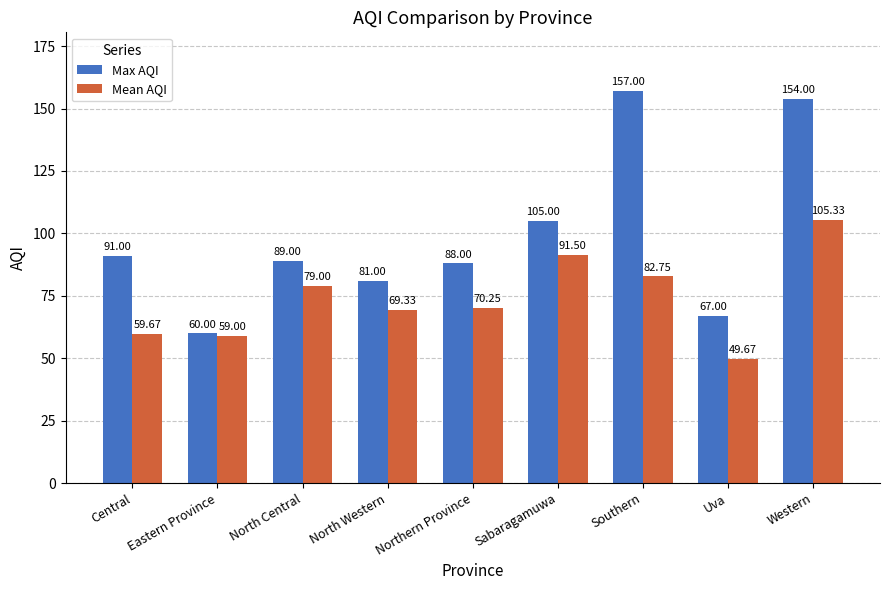

What is the average value of the Mean AQI series?

74.1